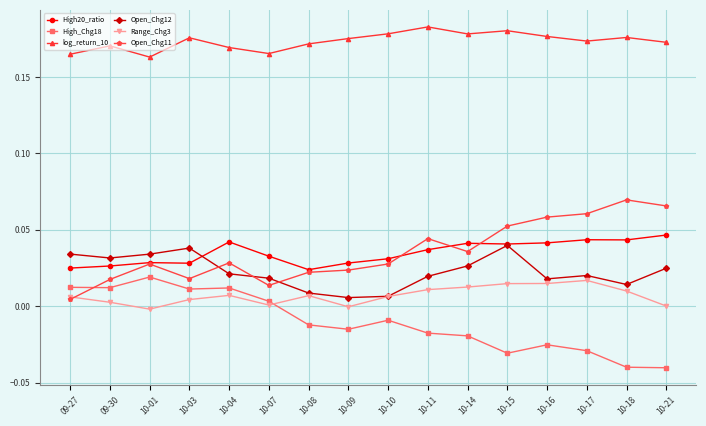

Where is the first local maximum for log_return_10?

09-30